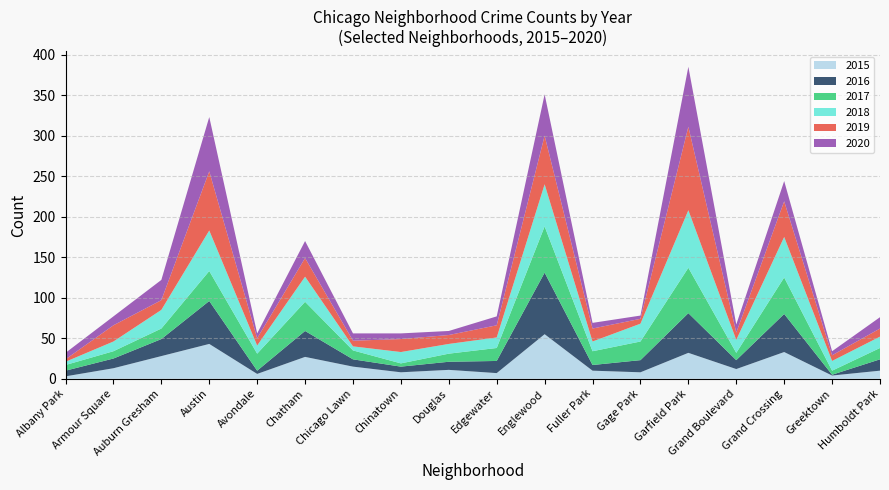

Reading right to left, list all the values displayed in this chart.

2015: Humboldt Park=10	Greektown=4	Grand Crossing=33	Grand Boulevard=12	Garfield Park=32	Gage Park=8	Fuller Park=10	Englewood=55	Edgewater=7	Douglas=11	Chinatown=8	Chicago Lawn=15	Chatham=27	Avondale=6	Austin=43	Auburn Gresham=28	Armour Square=13	Albany Park=3
2016: Humboldt Park=14	Greektown=1	Grand Crossing=47	Grand Boulevard=11	Garfield Park=49	Gage Park=15	Fuller Park=7	Englewood=76	Edgewater=15	Douglas=10	Chinatown=7	Chicago Lawn=9	Chatham=32	Avondale=4	Austin=53	Auburn Gresham=21	Armour Square=12	Albany Park=7
2017: Humboldt Park=14	Greektown=5	Grand Crossing=45	Grand Boulevard=9	Garfield Park=56	Gage Park=23	Fuller Park=17	Englewood=57	Edgewater=16	Douglas=10	Chinatown=4	Chicago Lawn=11	Chatham=36	Avondale=21	Austin=37	Auburn Gresham=13	Armour Square=9	Albany Park=7
2018: Humboldt Park=14	Greektown=12	Grand Crossing=50	Grand Boulevard=16	Garfield Park=71	Gage Park=22	Fuller Park=12	Englewood=52	Edgewater=13	Douglas=12	Chinatown=14	Chicago Lawn=5	Chatham=31	Avondale=10	Austin=50	Auburn Gresham=23	Armour Square=12	Albany Park=4
2019: Humboldt Park=10	Greektown=7	Grand Crossing=44	Grand Boulevard=9	Garfield Park=103	Gage Park=6	Fuller Park=16	Englewood=60	Edgewater=15	Douglas=11	Chinatown=16	Chicago Lawn=7	Chatham=23	Avondale=9	Austin=73	Auburn Gresham=12	Armour Square=20	Albany Park=3
2020: Humboldt Park=14	Greektown=5	Grand Crossing=25	Grand Boulevard=10	Garfield Park=74	Gage Park=4	Fuller Park=7	Englewood=51	Edgewater=11	Douglas=5	Chinatown=7	Chicago Lawn=9	Chatham=21	Avondale=6	Austin=67	Auburn Gresham=25	Armour Square=11	Albany Park=8